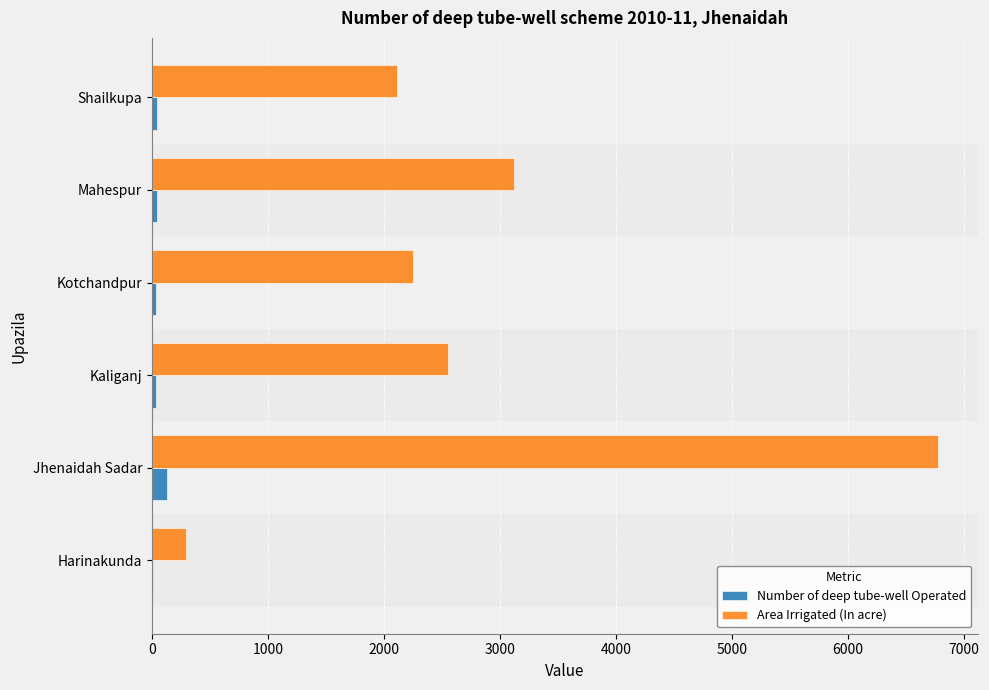

Which series changed the most between Jhenaidah Sadar and Kaliganj?

Area Irrigated (In acre)